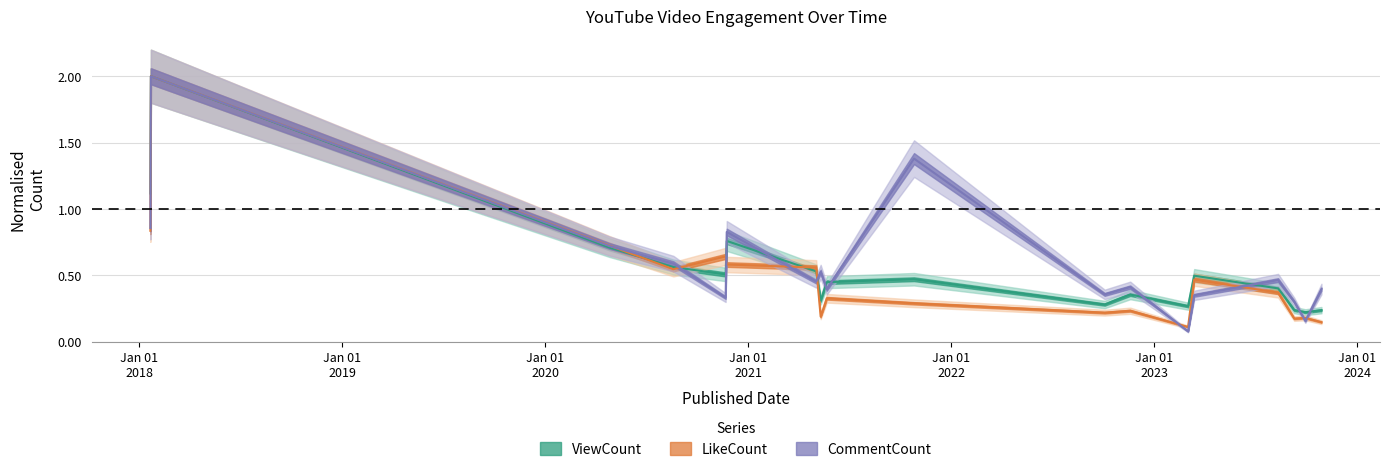

What is the difference between the LikeCount values at 2020-11-23 and 2023-03-14?

0.1